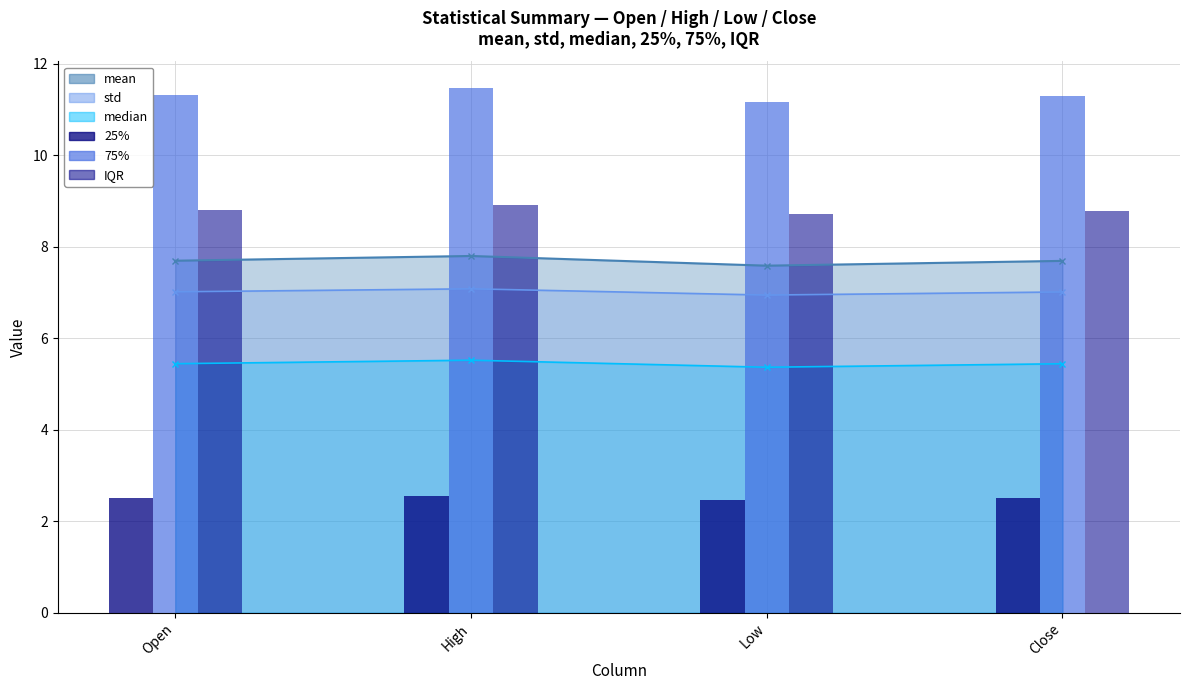

How many series are shown in this chart?

6